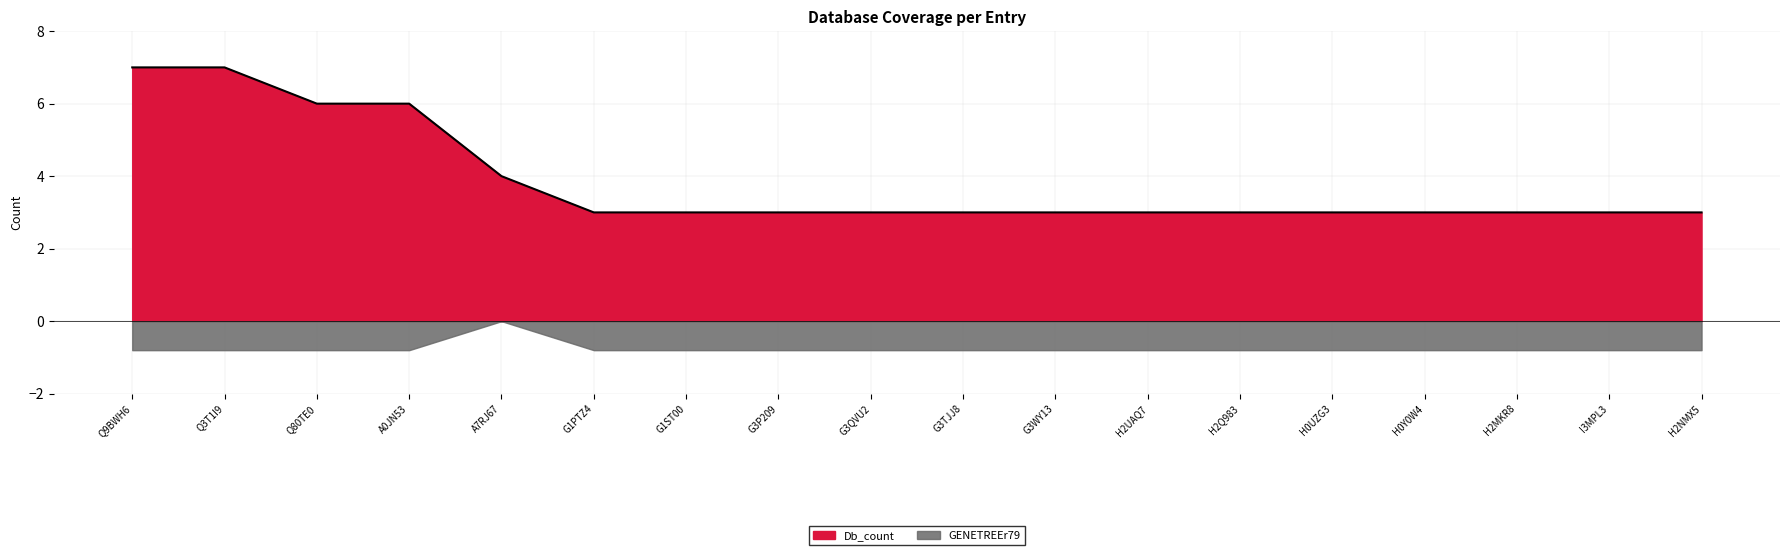

What is the sum of all values?

69